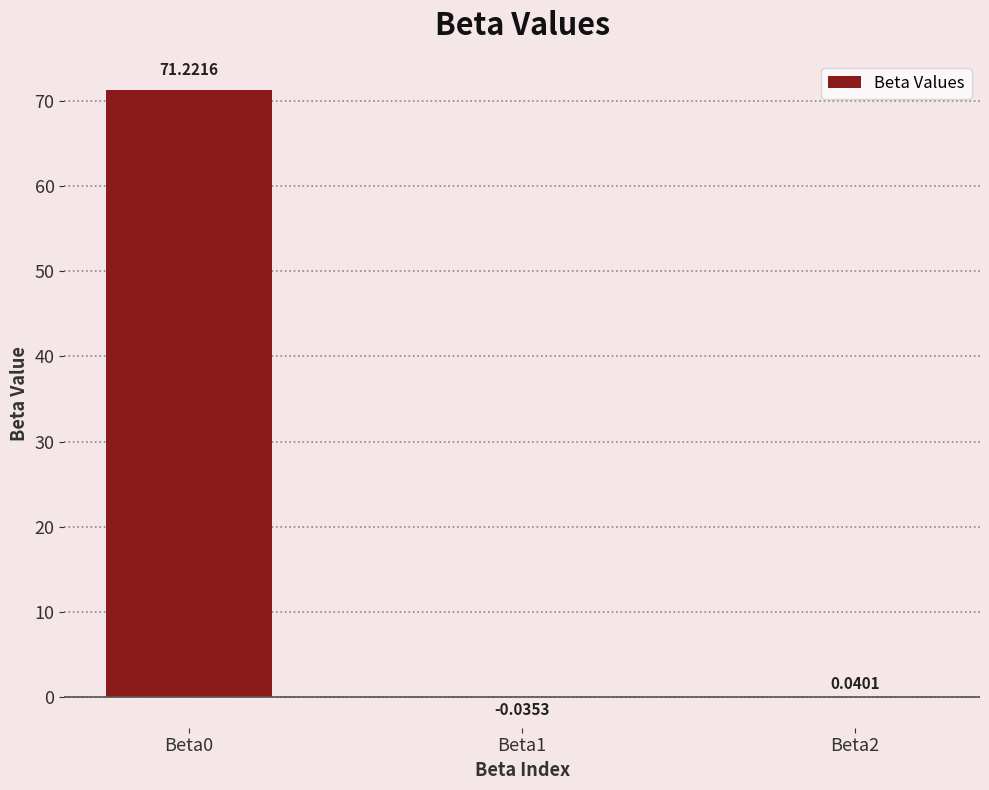

How many values are above zero?

2